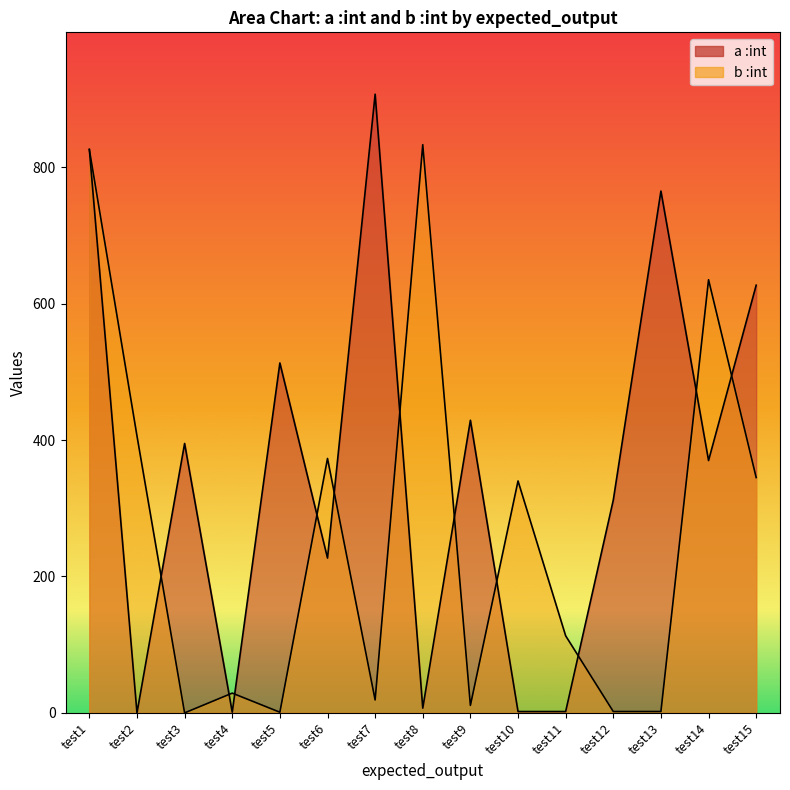

What is the highest value of the b :int series?

833